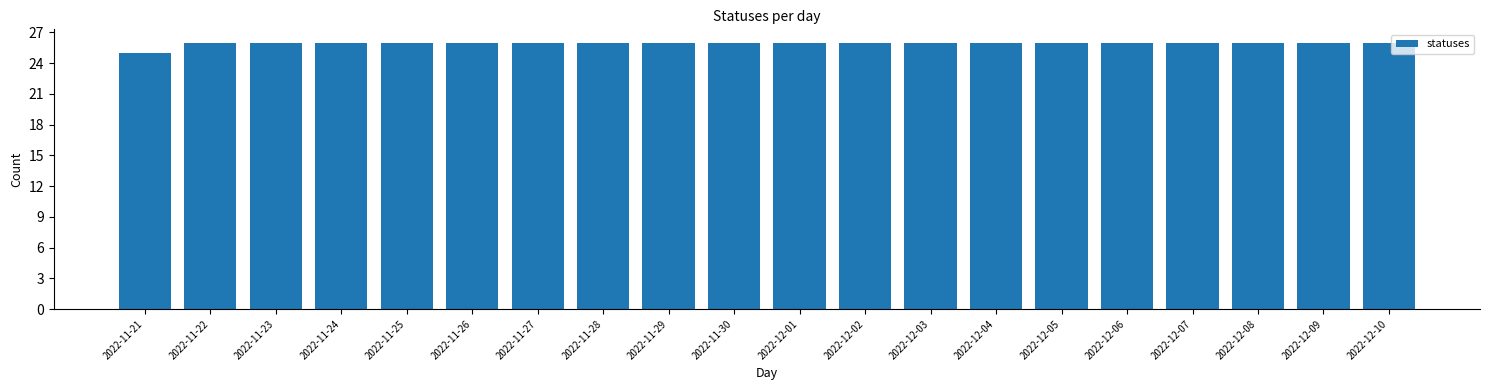

Reading left to right, transcribe all the data shown in this chart.

2022-11-21=25	2022-11-22=26	2022-11-23=26	2022-11-24=26	2022-11-25=26	2022-11-26=26	2022-11-27=26	2022-11-28=26	2022-11-29=26	2022-11-30=26	2022-12-01=26	2022-12-02=26	2022-12-03=26	2022-12-04=26	2022-12-05=26	2022-12-06=26	2022-12-07=26	2022-12-08=26	2022-12-09=26	2022-12-10=26